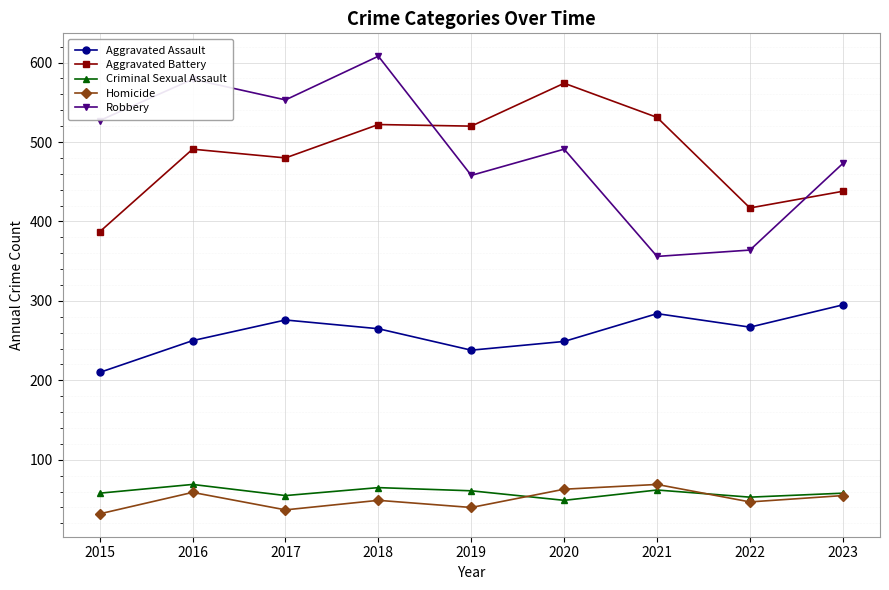

What is the greatest value displayed?

608